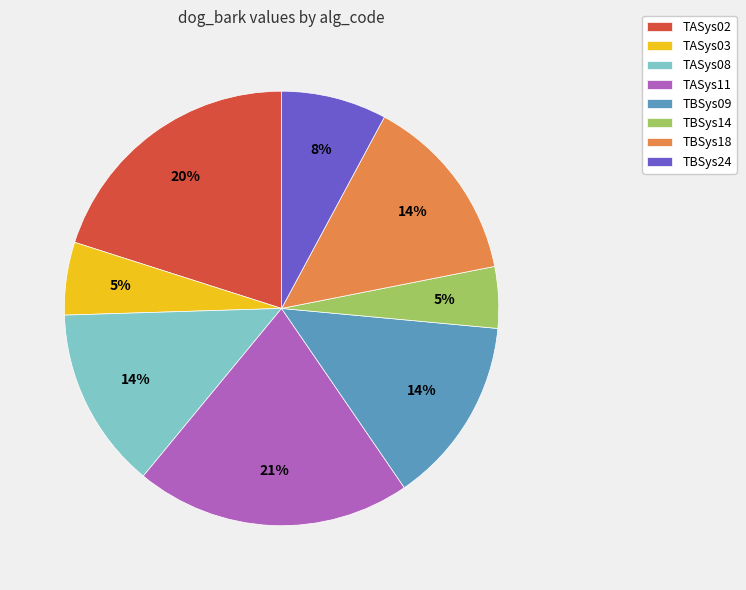

To the nearest percent, what is the combined percentage of TASys03 and TASys02?

25%